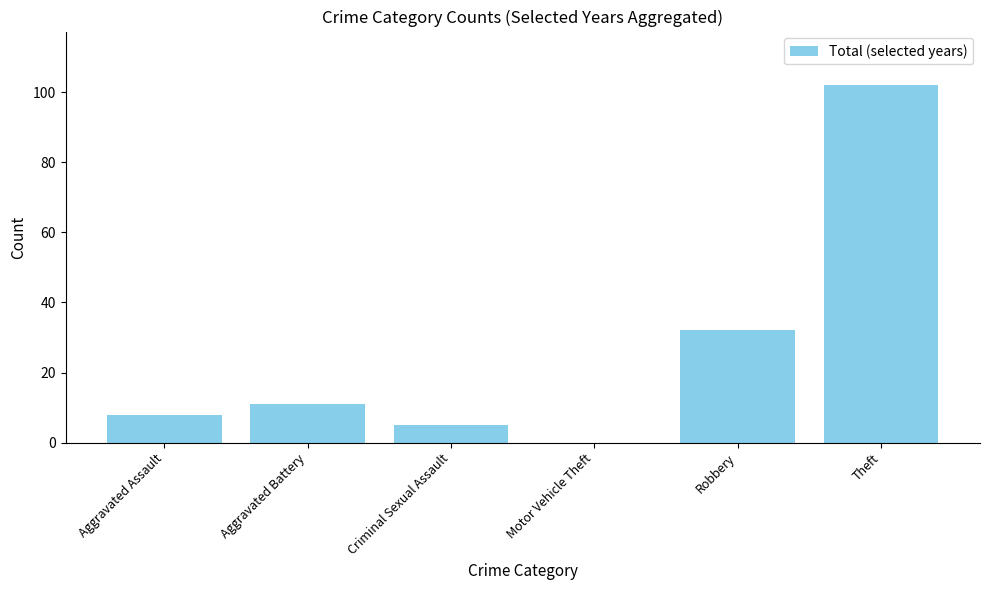

What is the sum of the values at Theft and Criminal Sexual Assault?

107